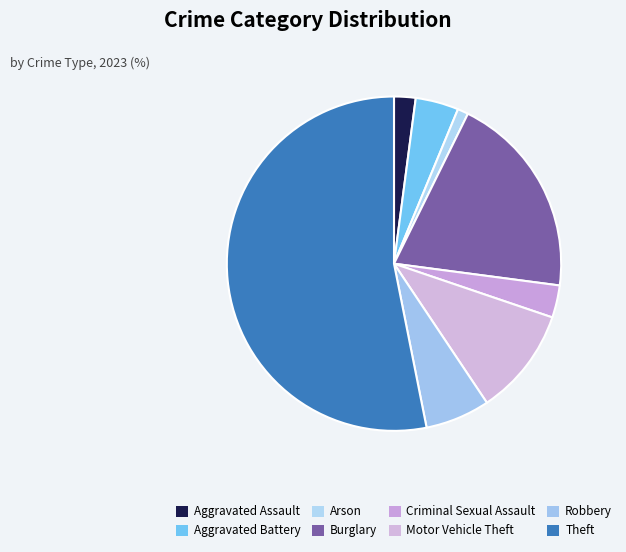

What percentage do Burglary and Motor Vehicle Theft together represent?

30.2%